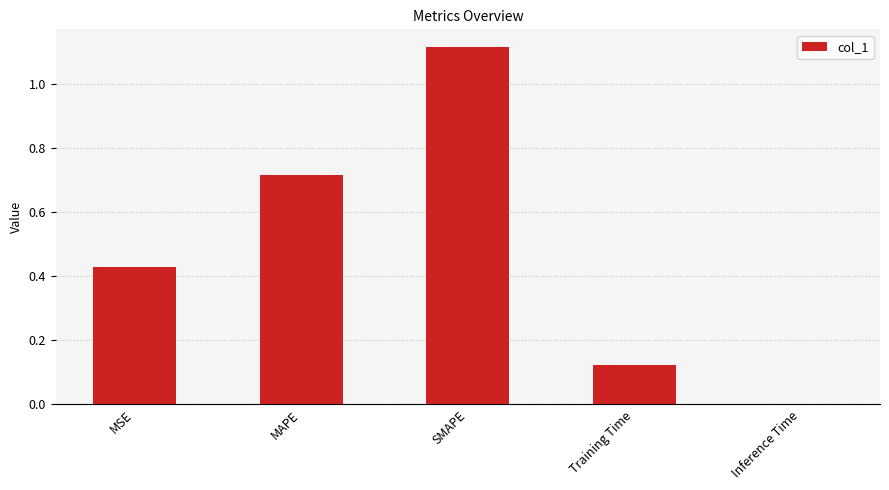

What is the sum of all values?

2.4